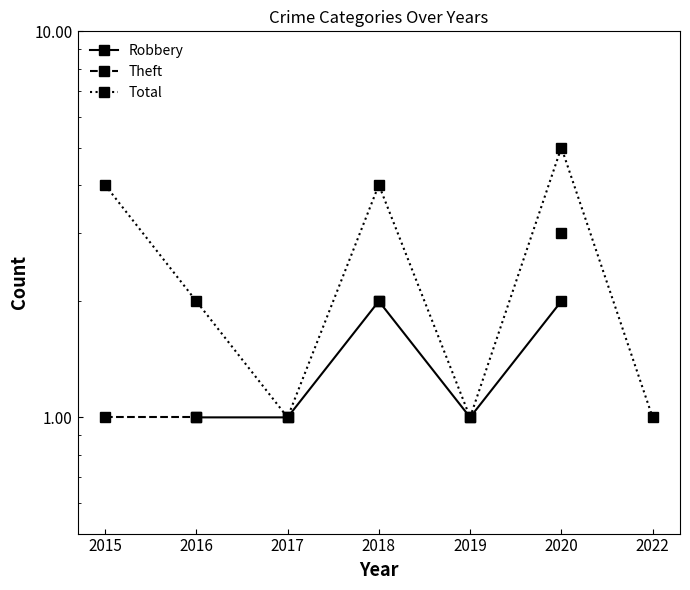

True or false: Total has more than 2 interior local peaks.

False